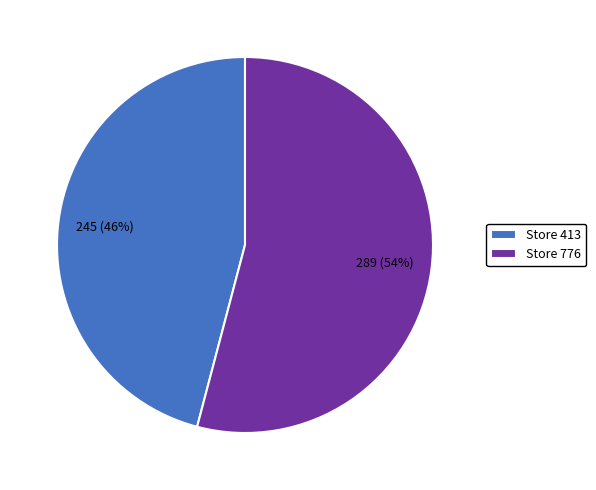

Is there a majority slice in this chart?

Yes